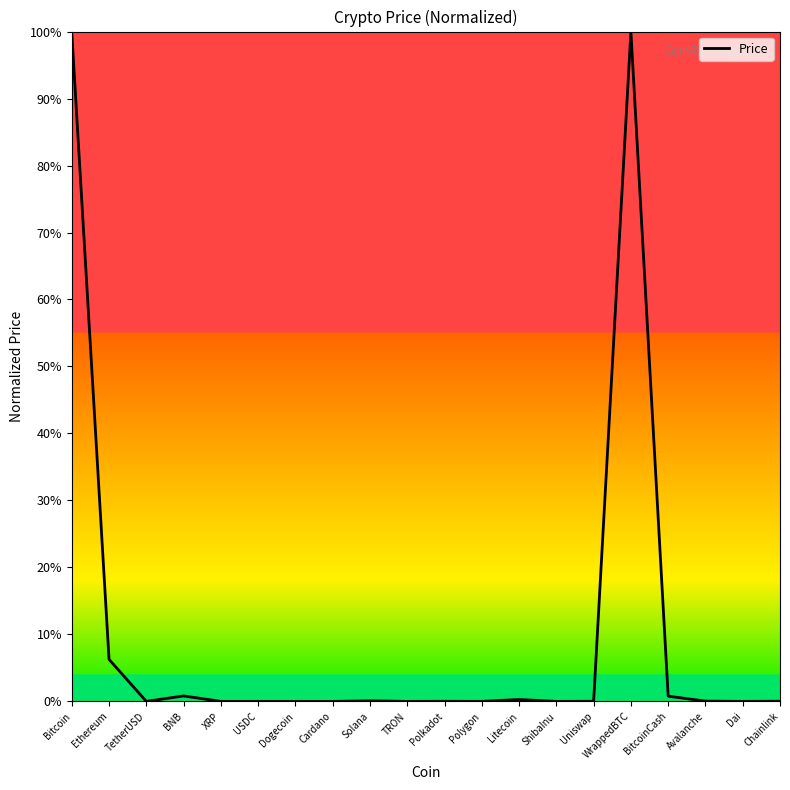

The chart shows a value of 0.0 at Polygon. True or false?

True